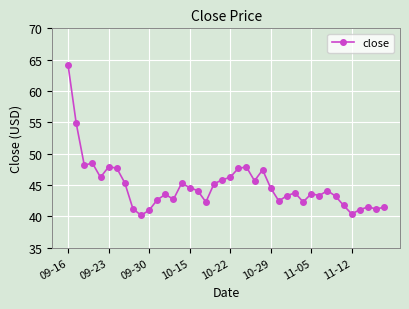

What is the value of the 11th point from the left?

41.0